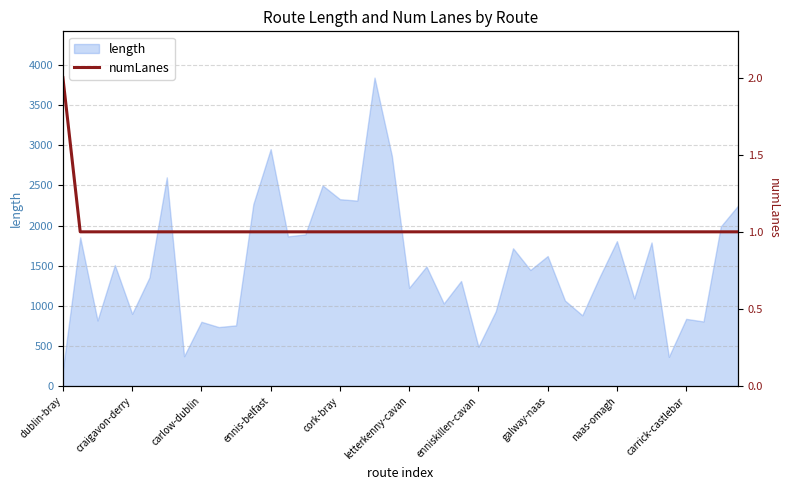

What is the minimum value for length?

199.3